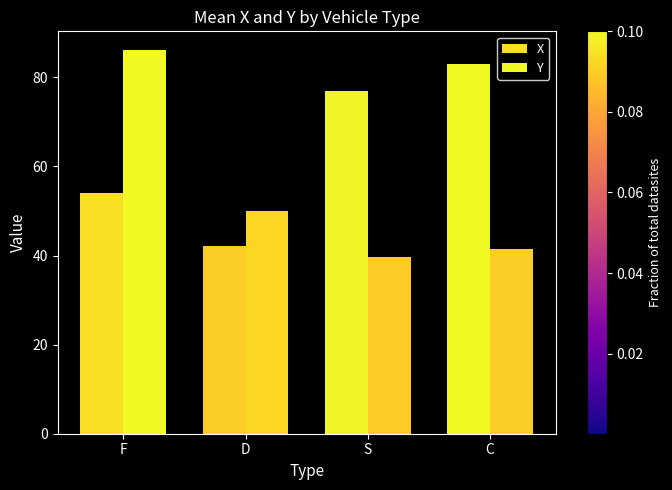

The Y series shows 123.8 at F. True or false?

False